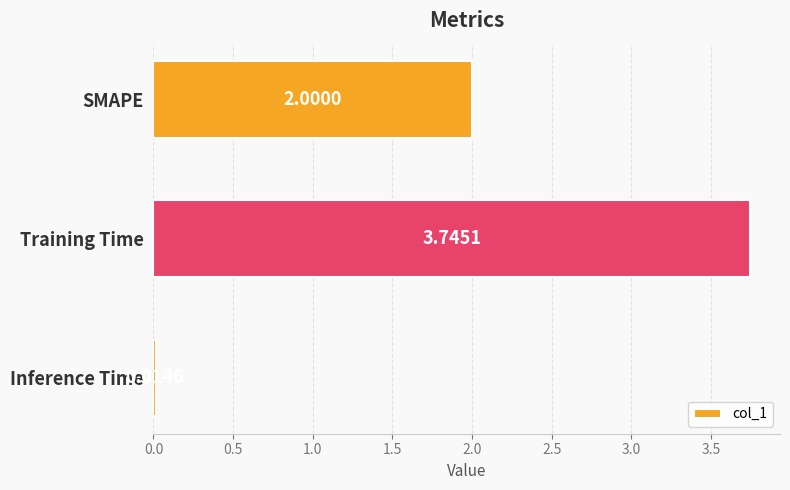

What is the label of the 2nd bar from the top?

Training Time